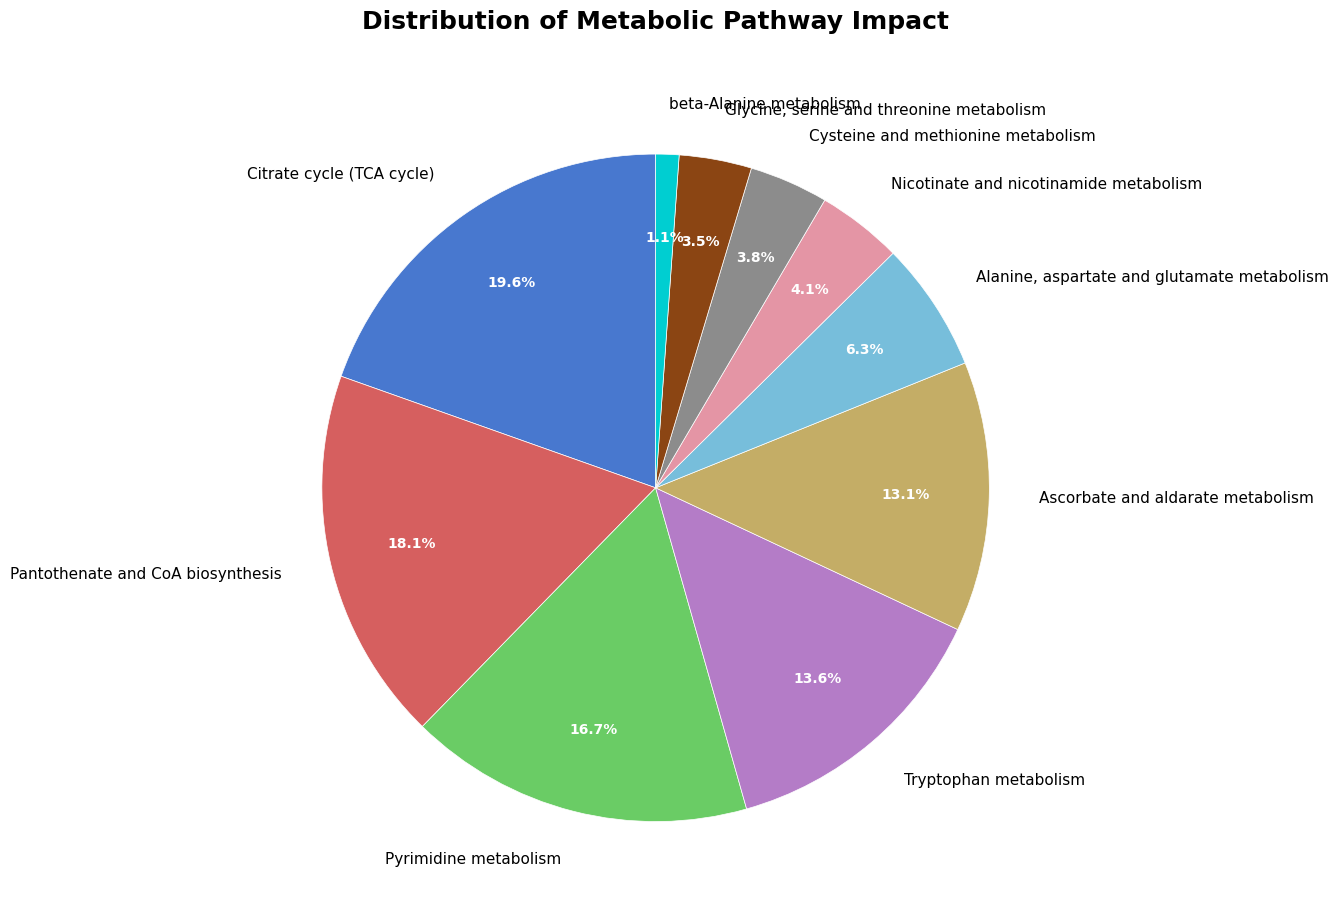

Count the number of slices in the pie.

10